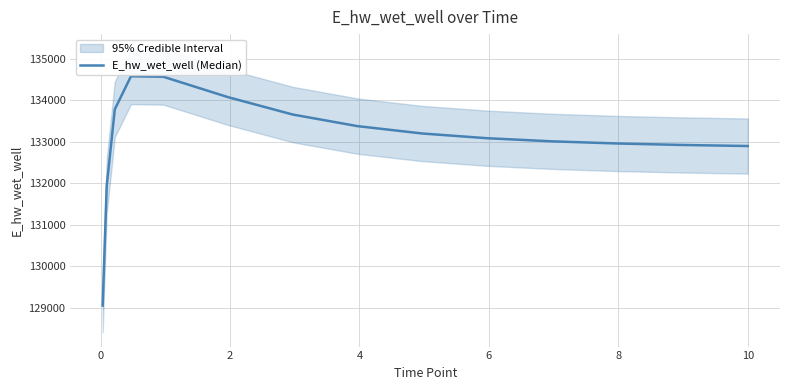

What is the smallest value displayed?

129054.2